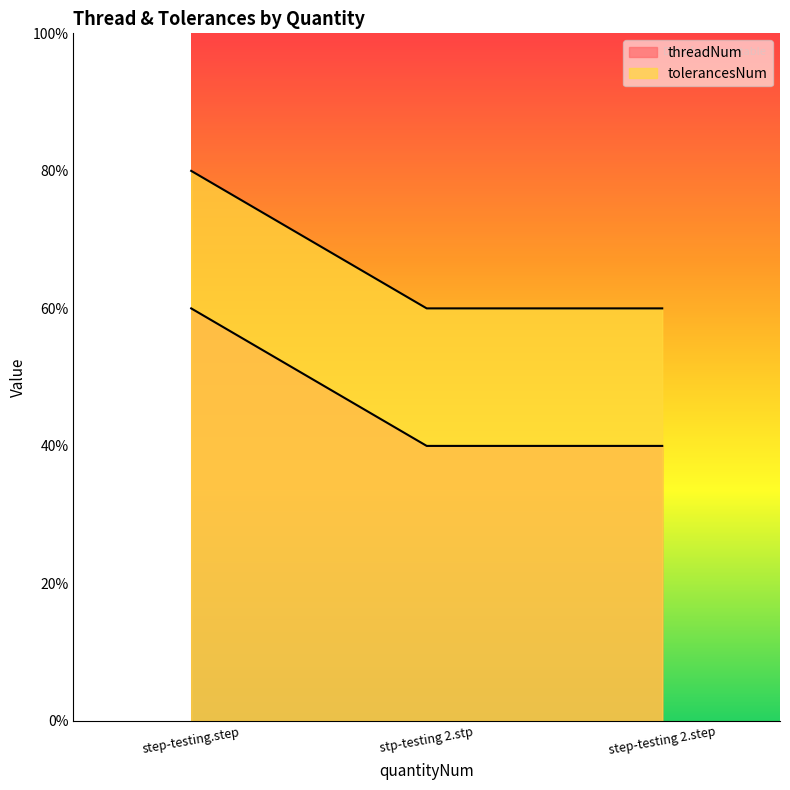

What is the label of the 1st point from the right?

step-testing 2.step